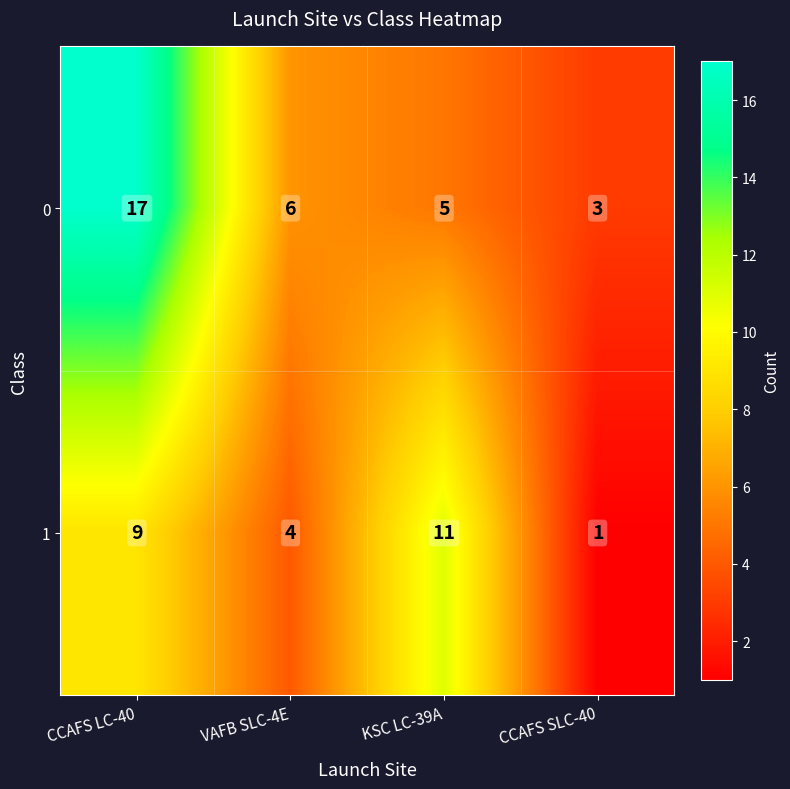

What is the difference between the highest and lowest values at CCAFS LC-40?

8